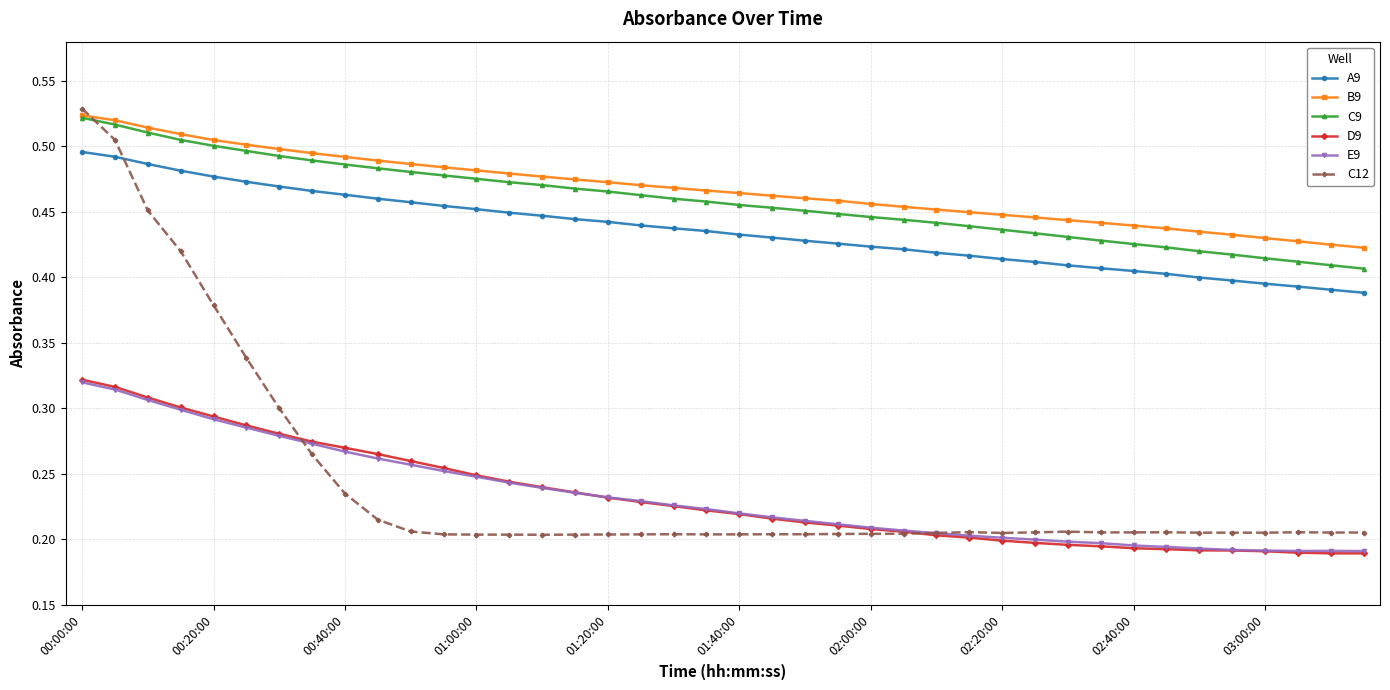

Which series has the largest range (max minus min)?

C12